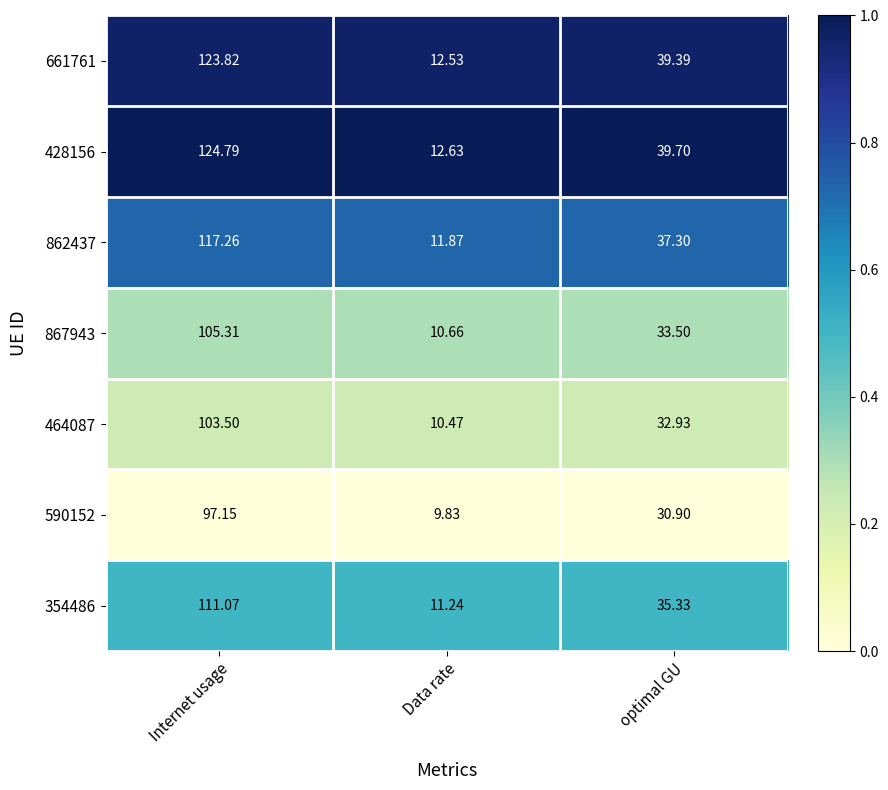

What is the difference between the highest and lowest values at optimal GU?

8.8